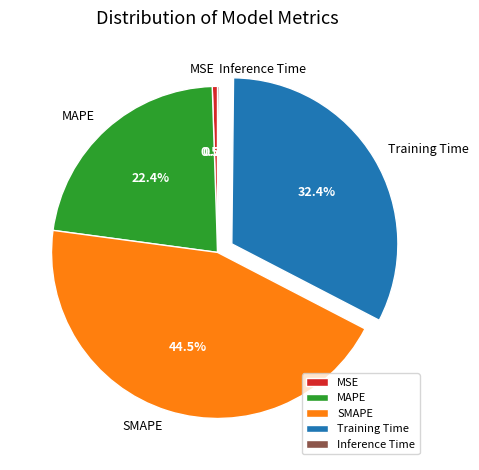

Is there a majority slice in this chart?

No